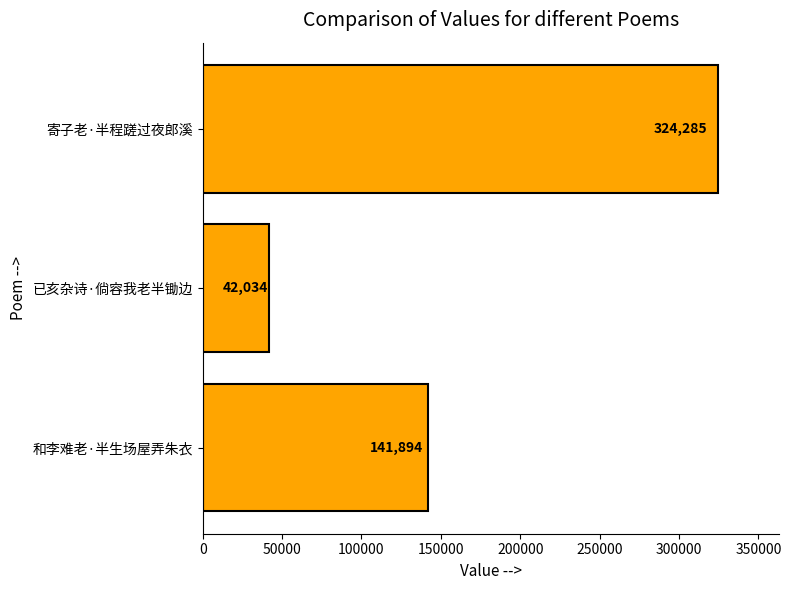

True or false: the data shows 123058 at 寄子老·半程蹉过夜郎溪.

False